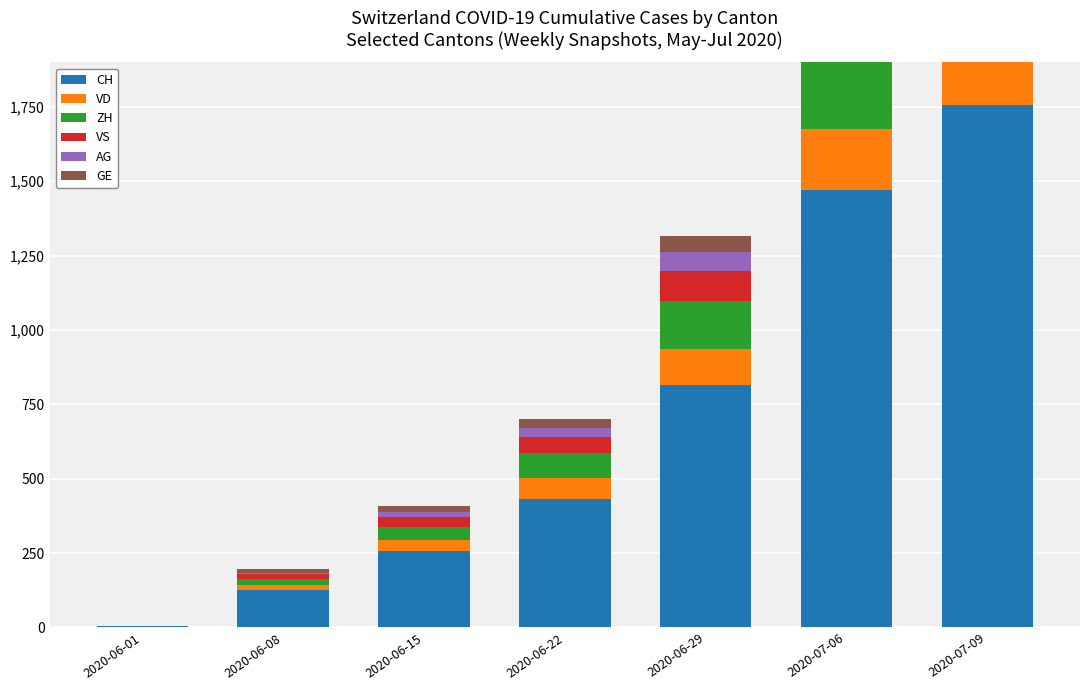

What is the difference between the highest and lowest values at 2020-06-29?

762